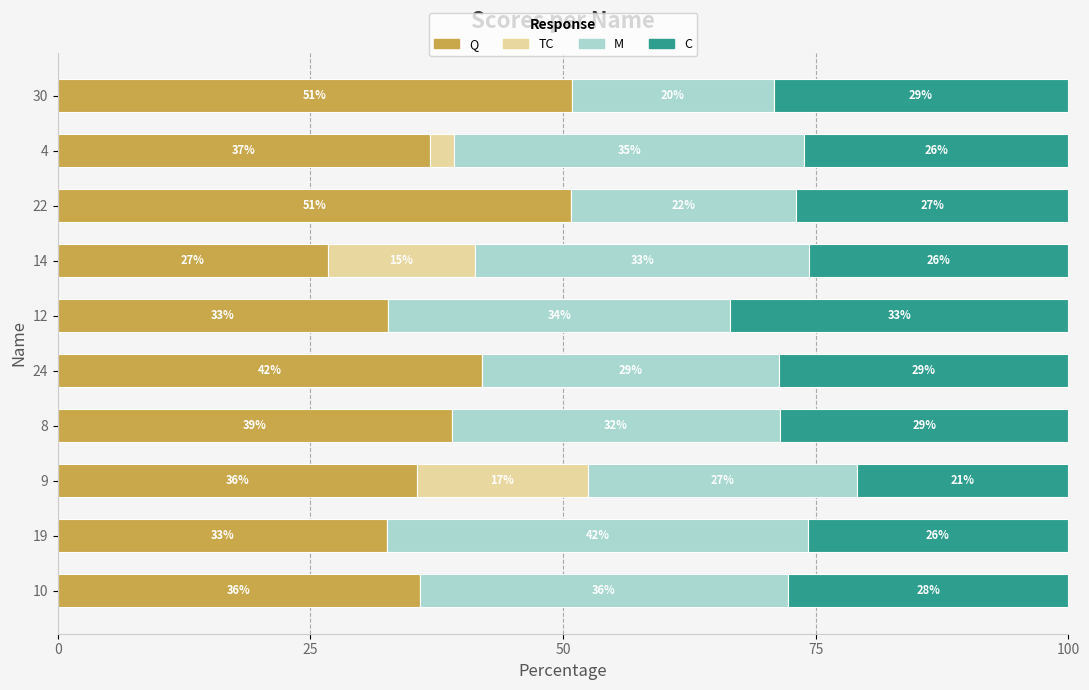

The value of Q at 12 is 32.7. True or false?

True